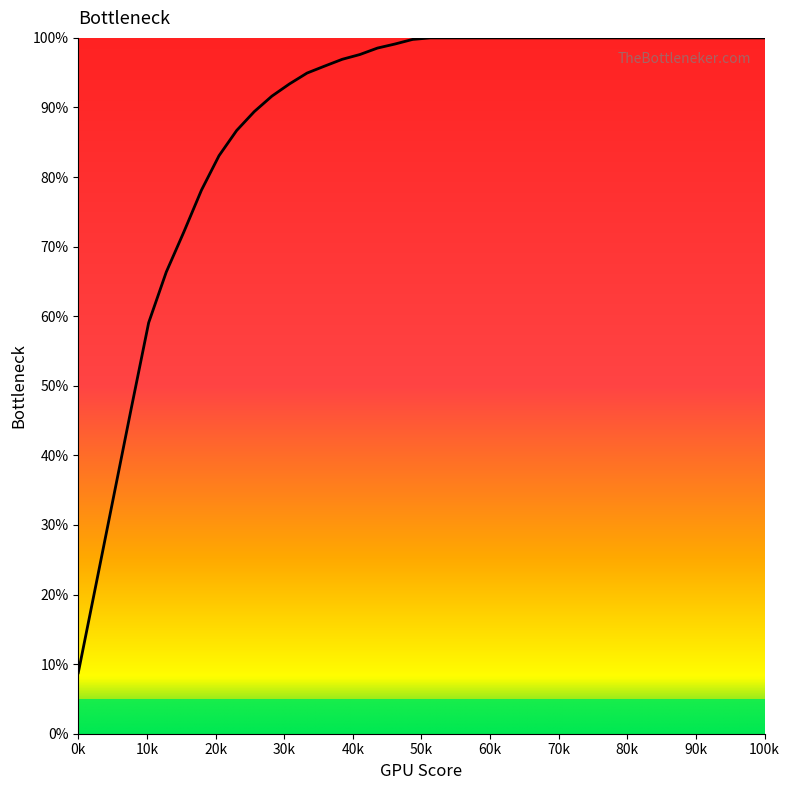

What is the maximum value shown in the chart?

100.0